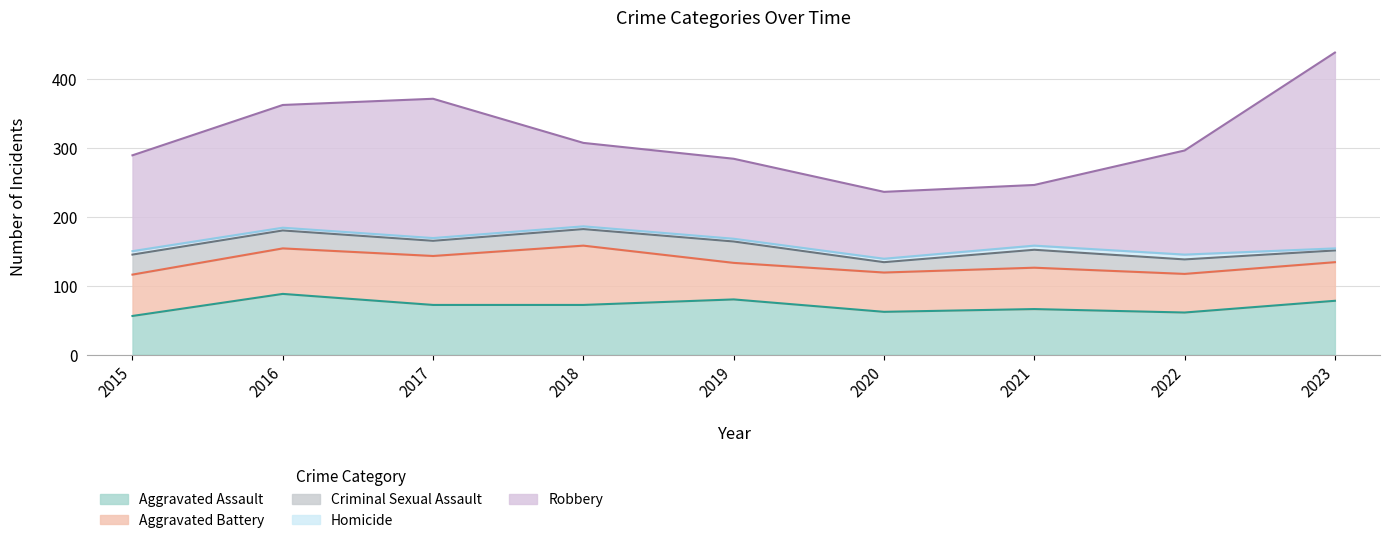

The Aggravated Assault series shows 61 at 2022. True or false?

True